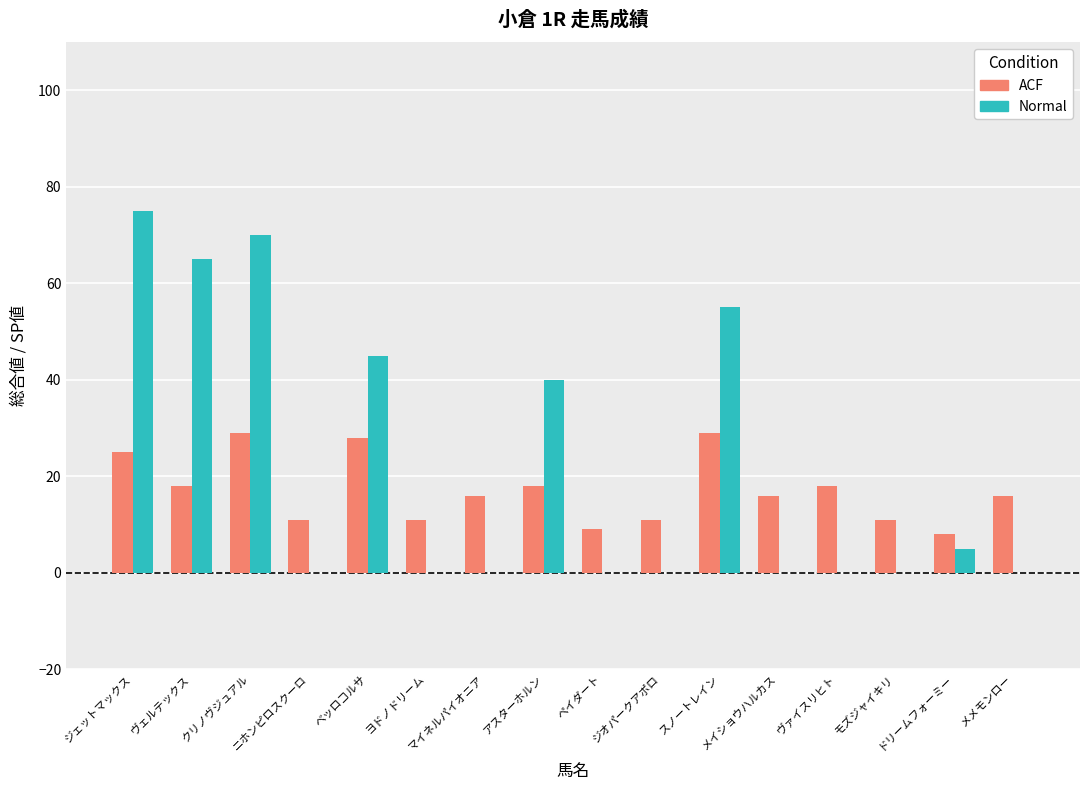

Count the number of categories in the chart.

16